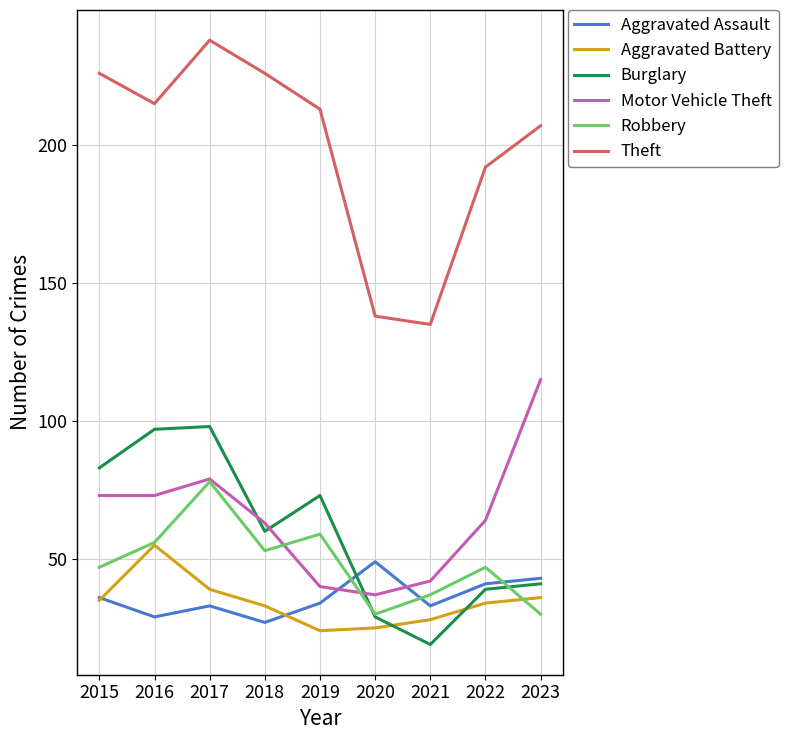

What value does the Theft series have at 2020, to the nearest 10?

140